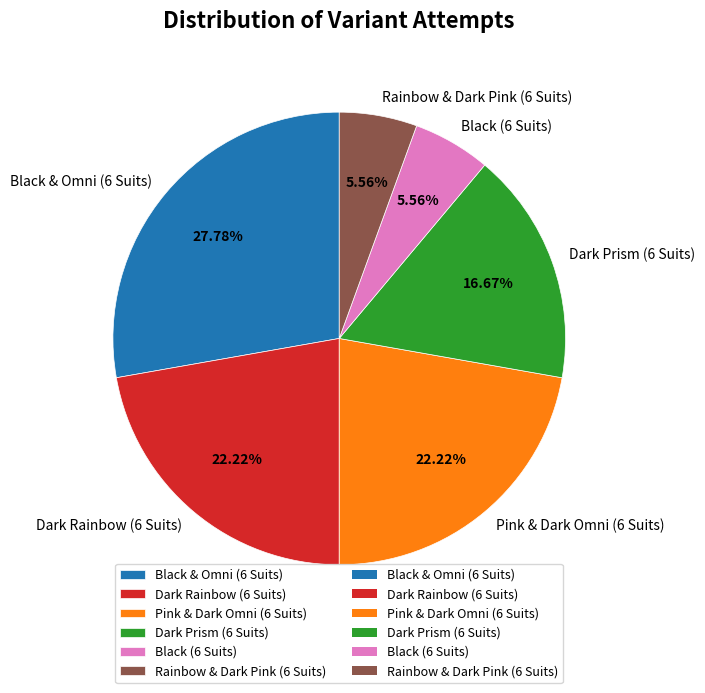

How many slices are in this pie chart?

6